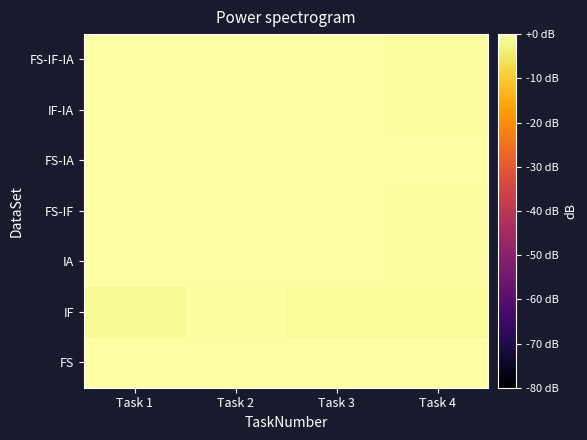

At which category does the chart reach its peak across all series?

Task 3